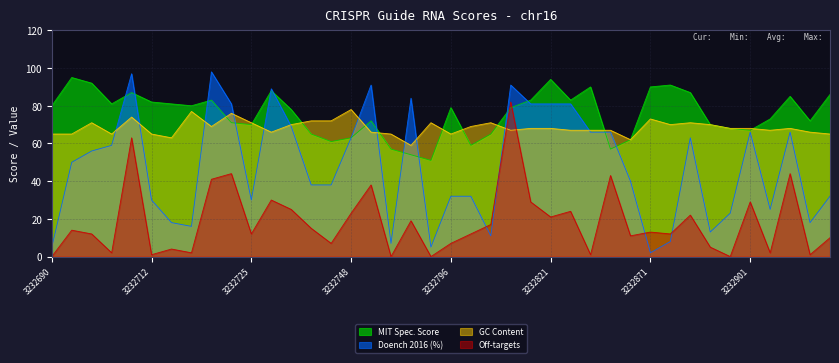

Reading left to right, list all the values displayed in this chart.

MIT Spec. Score: 80	95	92	81	87	82	81	80	83	71	70	88	78	65	61	63	72	57	54	51	79	59	65	79	83	94	83	90	57	62	90	91	87	70	68	67	73	85	72	86
Doench 2016 (%): 5	50	56	59	97	30	18	16	98	81	30	89	69	38	38	63	91	7	84	5	32	32	11	91	81	81	81	66	66	40	2	8	63	13	23	66	25	66	18	32
GC Content: 65	65	71	65	74	65	63	77	69	76	71	66	70	72	72	78	66	65	59	71	65	69	71	67	68	68	67	67	67	62	73	70	71	70	68	68	67	68	66	65
Off-targets: 0	14	12	2	63	1	4	2	41	44	12	30	25	15	7	23	38	0	19	0	7	12	17	82	29	21	24	1	43	11	13	12	22	5	0	29	2	44	1	10